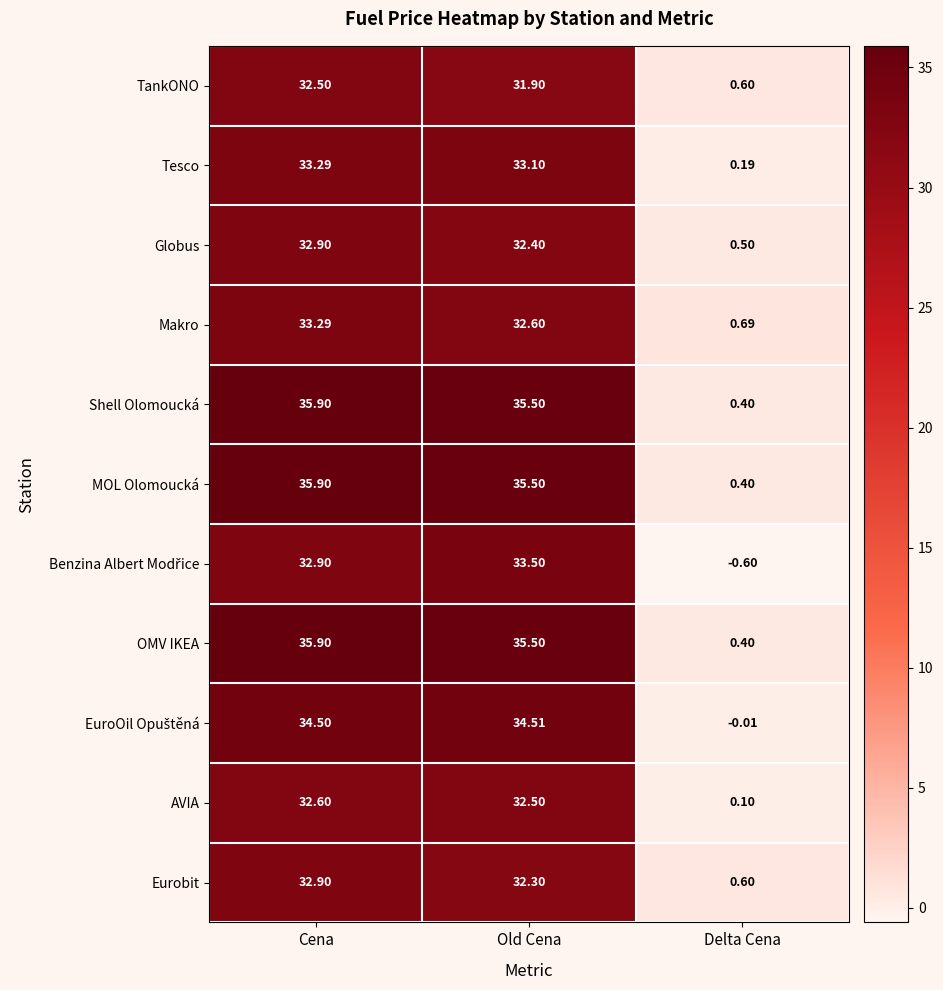

At which category is the sum across all series the highest?

Cena